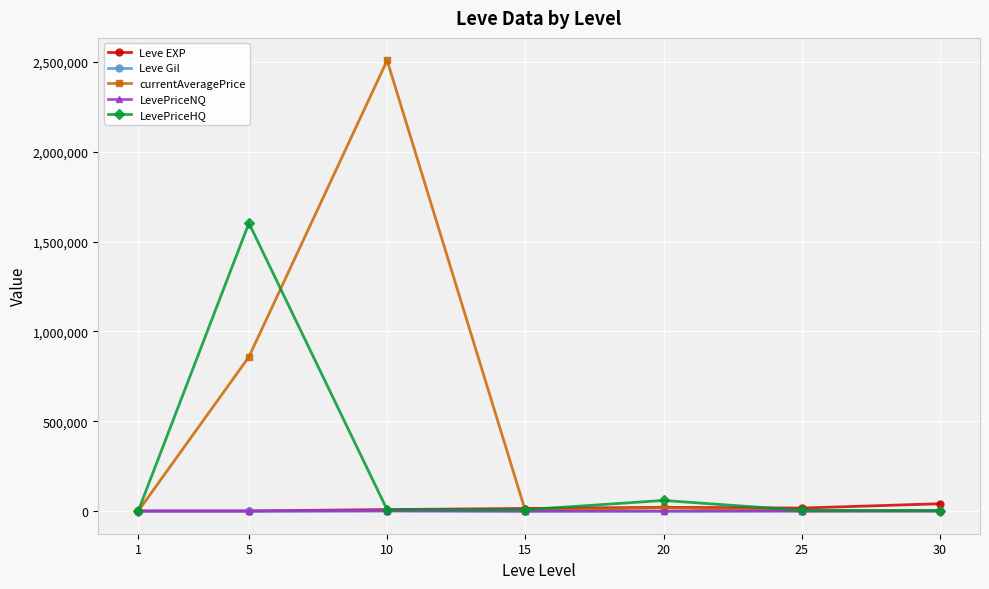

What is the difference between the highest and lowest values at 15?

14920.0